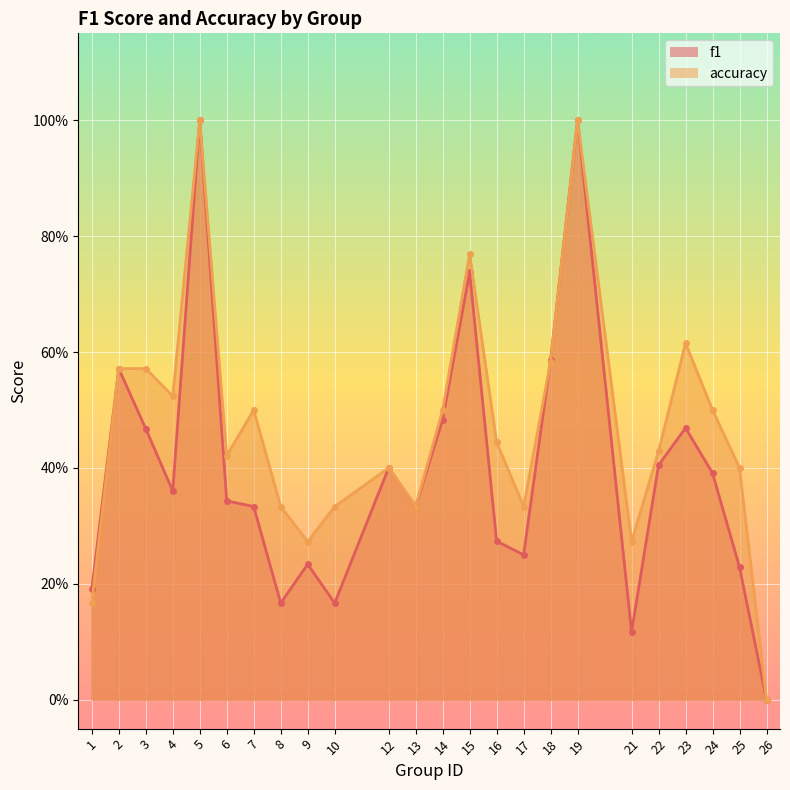

At which label is f1 closest to 0?

26